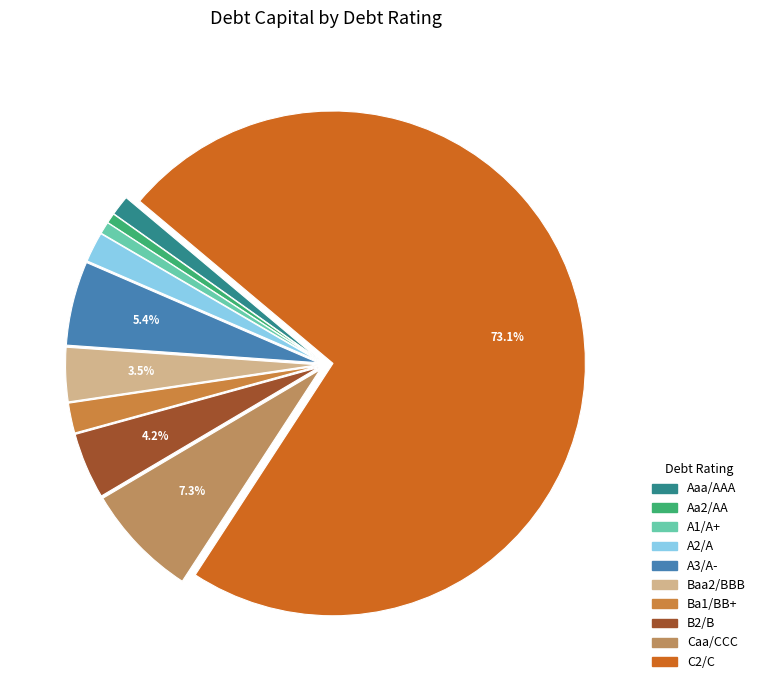

To the nearest percent, what is the average slice percentage?

10%